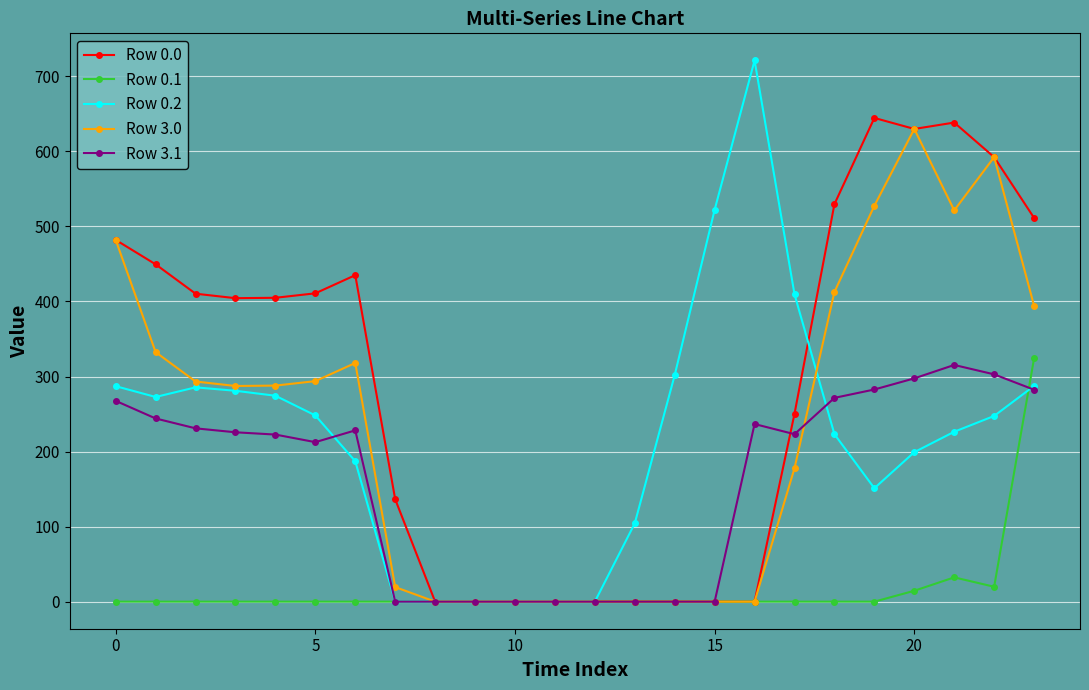

Which series has the largest range (max minus min)?

Row 0.2